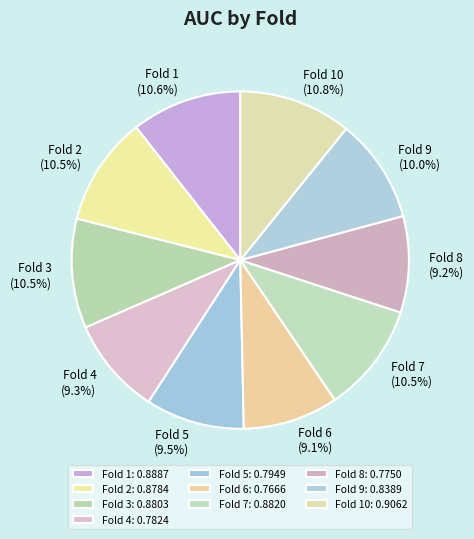

To the nearest percent, what is the average slice percentage?

10%